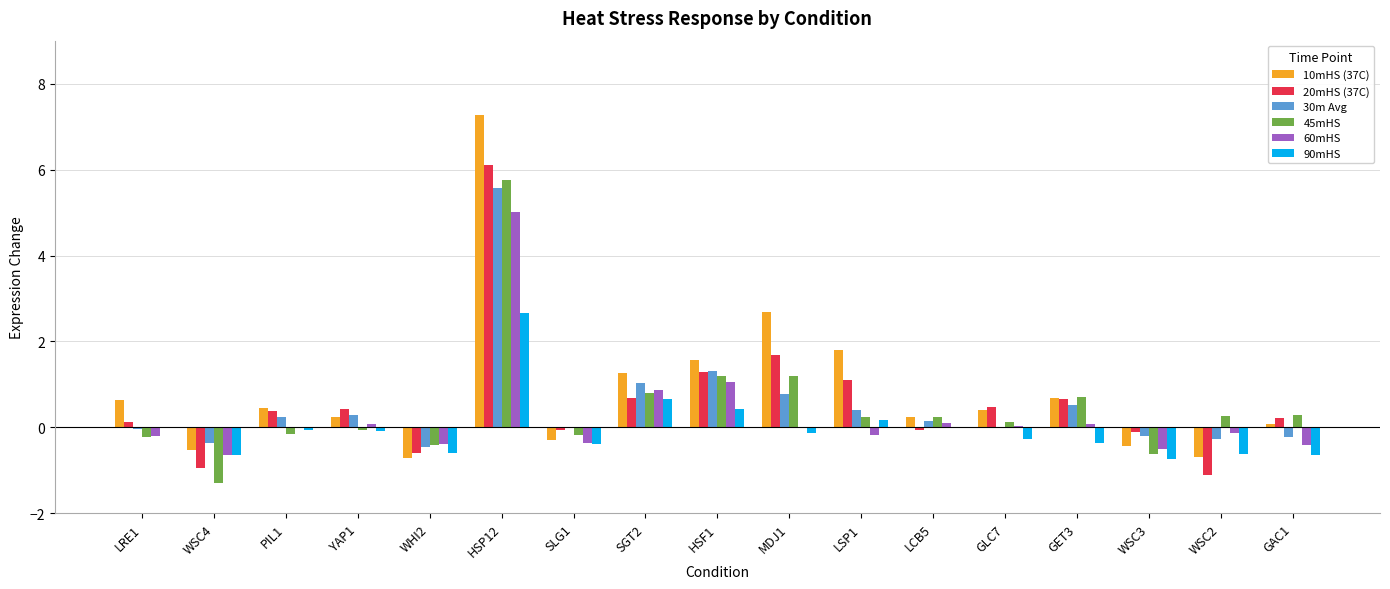

How many distinct data groups are displayed?

6